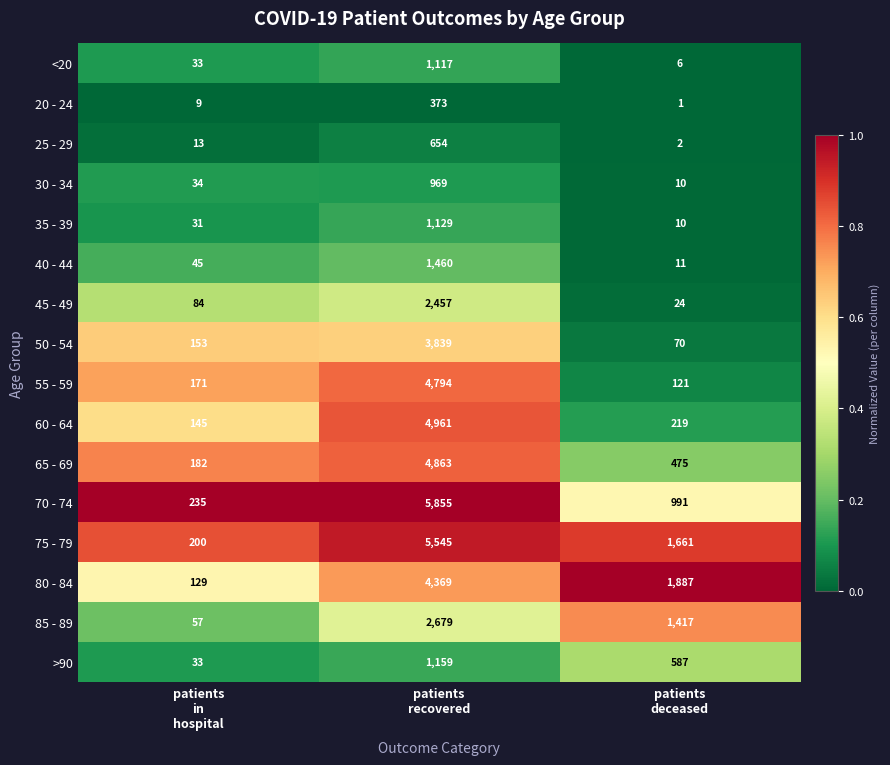

What is the average value of the 85 - 89 series?

1384